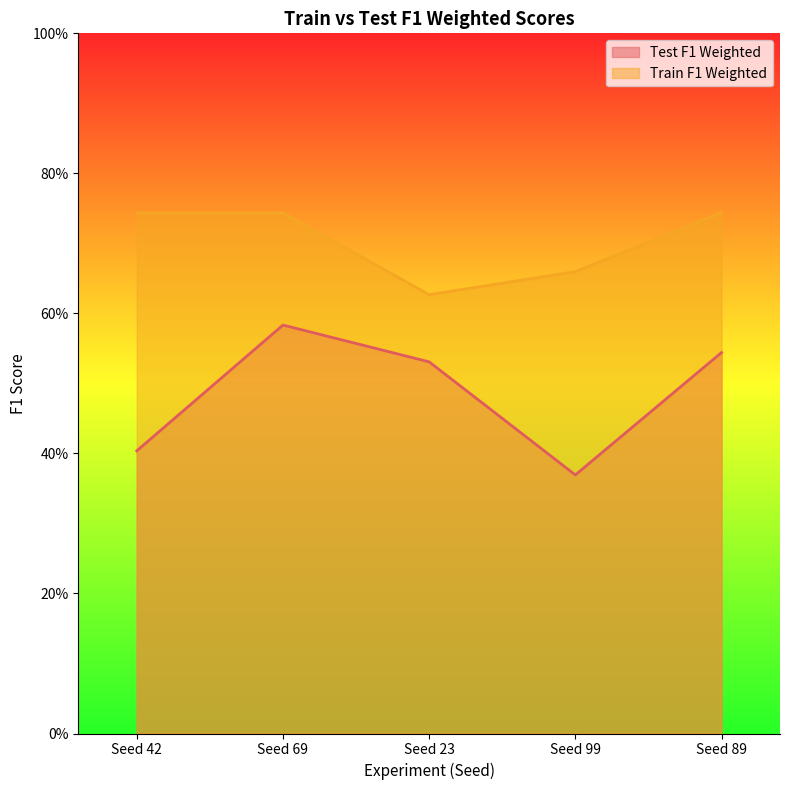

Between Seed 69 and Seed 89, which series saw the biggest shift?

Test F1 Weighted